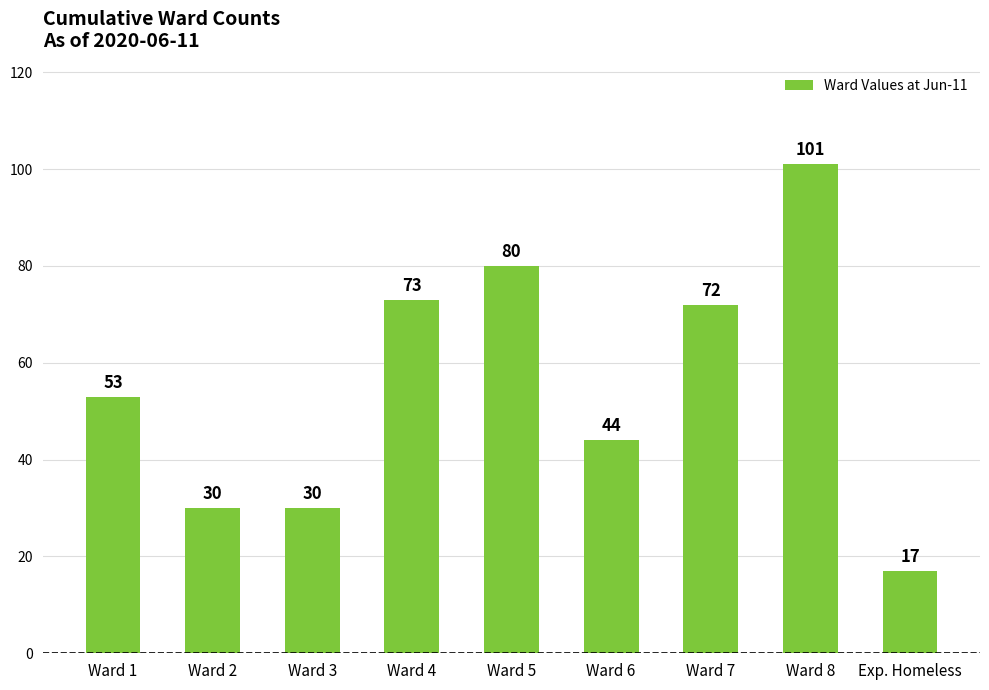

How many data points does each series have?

9